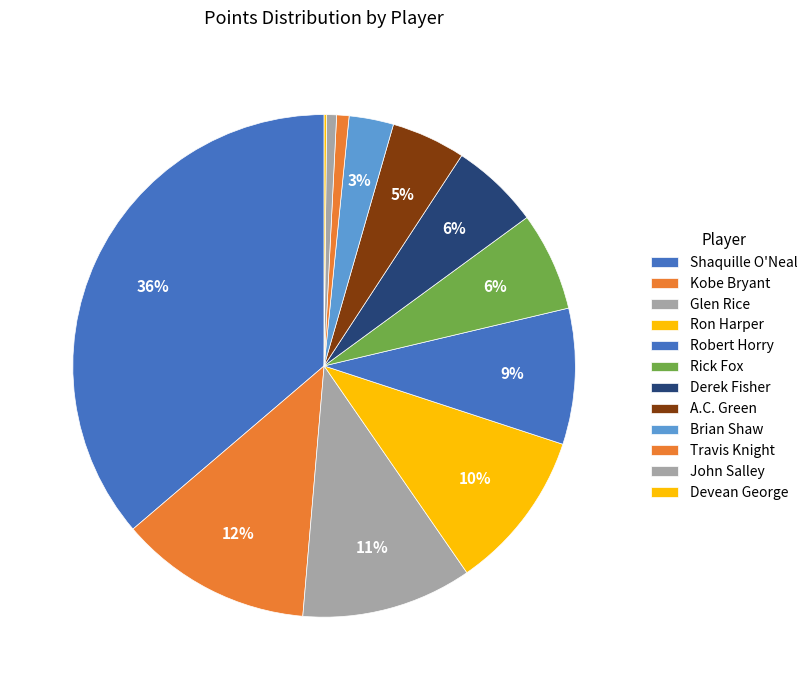

How much of the chart is everything except Robert Horry?

91.3%